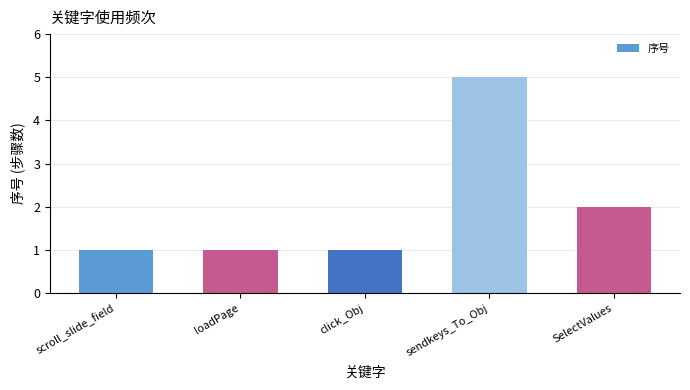

What value does the data have at scroll_slide_field?

1